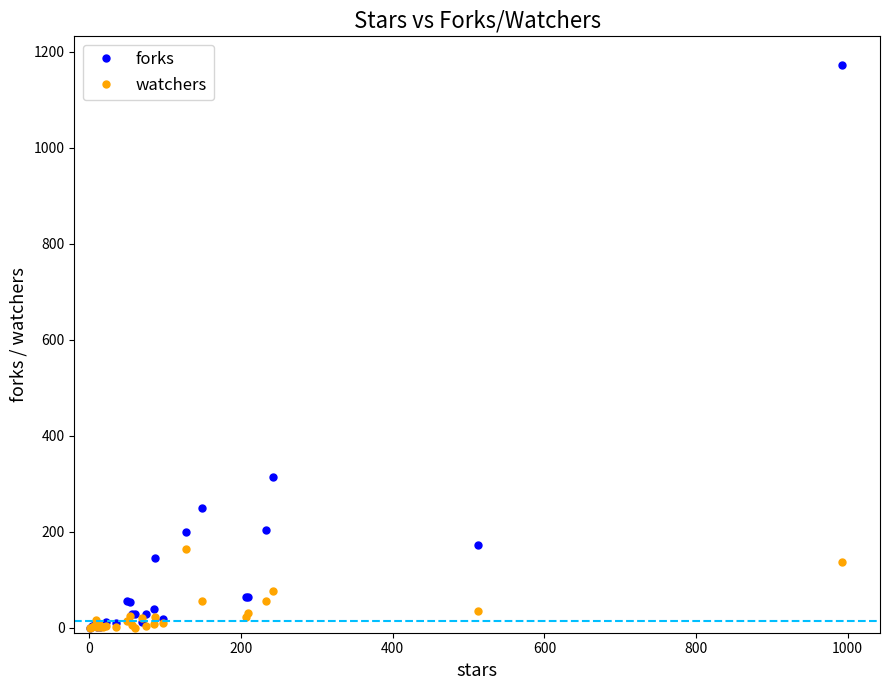

True or false: watchers has more than 0 interior local peaks.

True